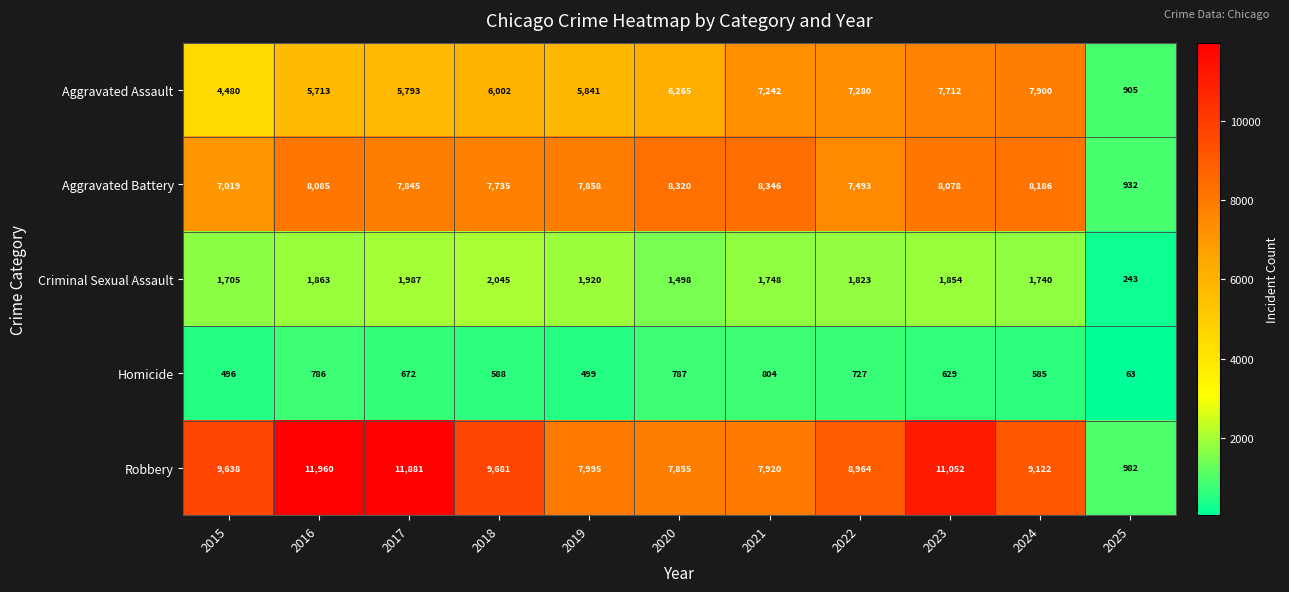

Is it true that Criminal Sexual Assault equals 1920 at 2019?

True